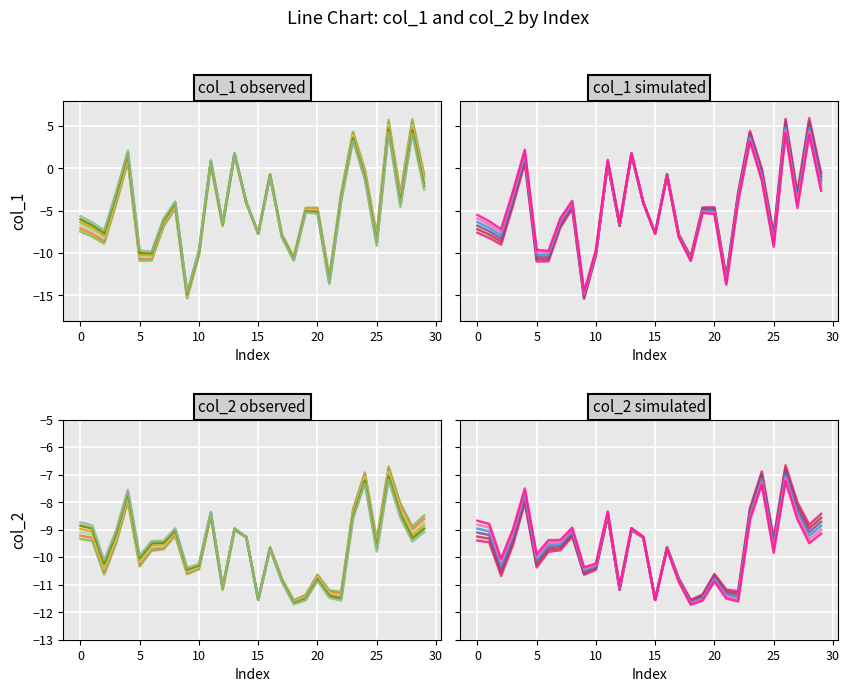

What is the value of the col_2 point at the 10th from the left?

-10.5